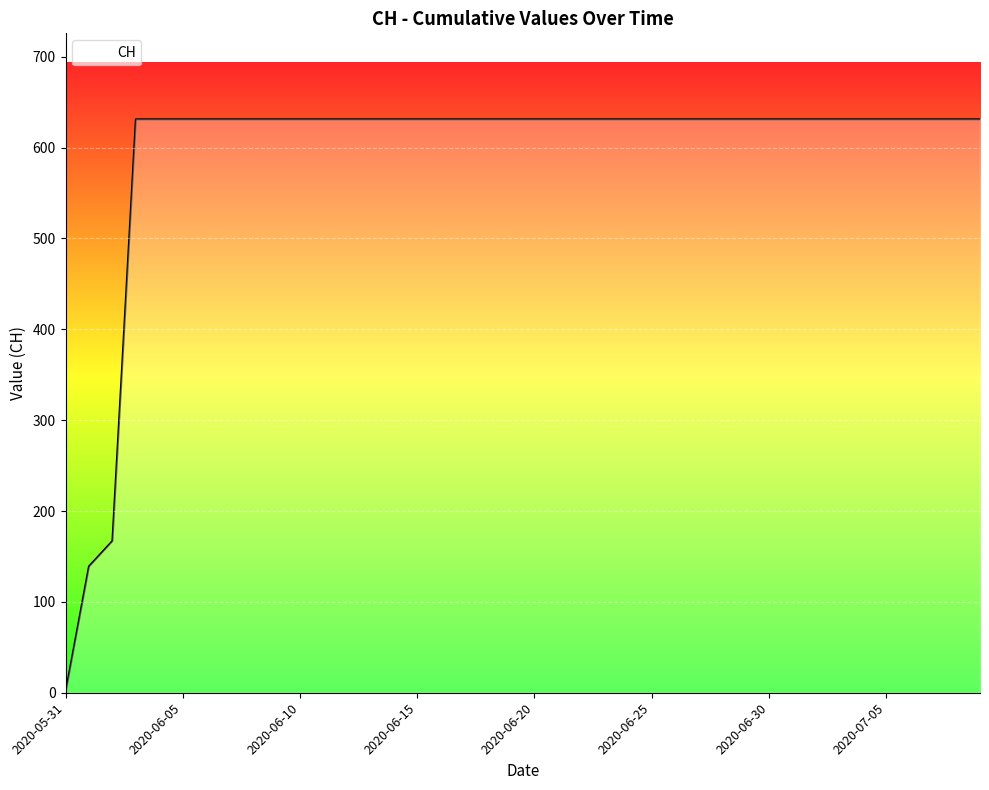

What is the difference between the maximum and minimum values?

631